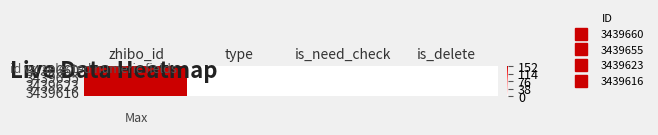

Reading left to right, list all the values displayed in this chart.

3439660: zhibo_id=152	type=0	is_need_check=0	is_delete=0
3439655: zhibo_id=152	type=0	is_need_check=0	is_delete=0
3439623: zhibo_id=152	type=0	is_need_check=0	is_delete=0
3439616: zhibo_id=152	type=0	is_need_check=0	is_delete=0